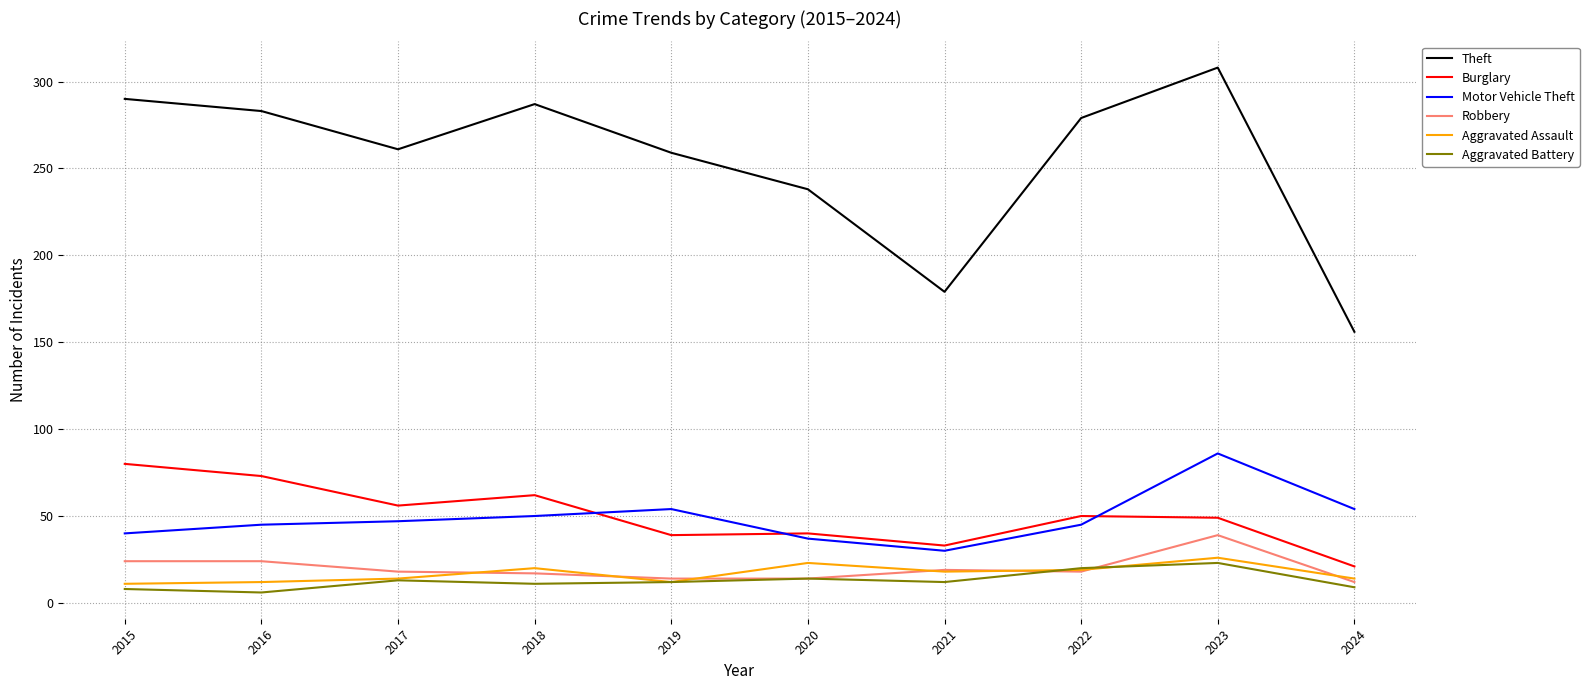

The Aggravated Assault series shows 26 at 2023. True or false?

True